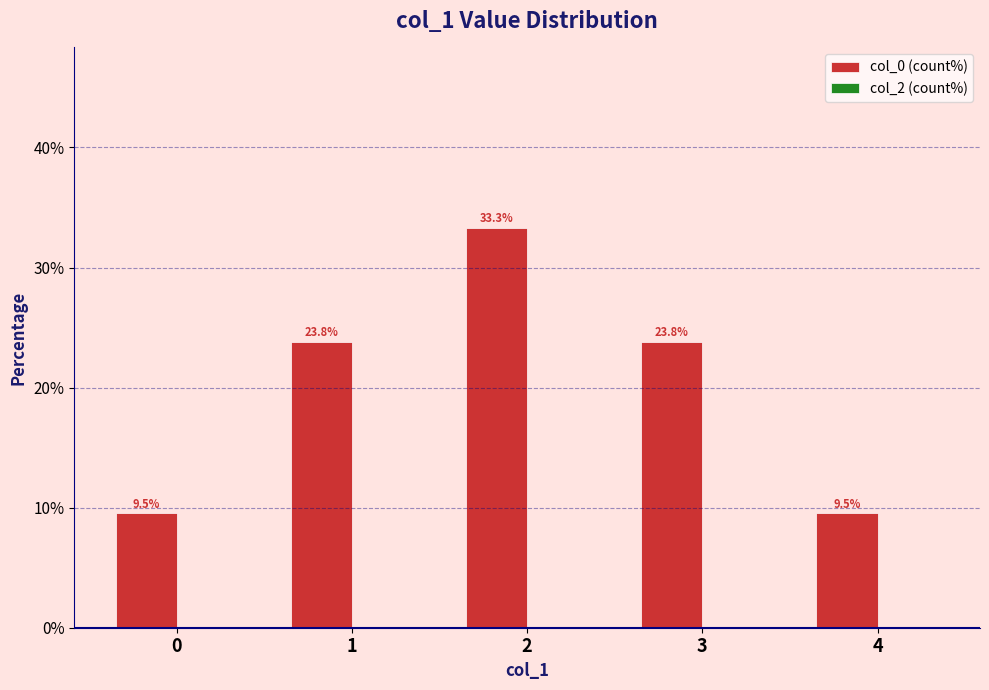

Reading left to right, what are all the values shown in this chart?

0=9.5	1=23.8	2=33.3	3=23.8	4=9.5